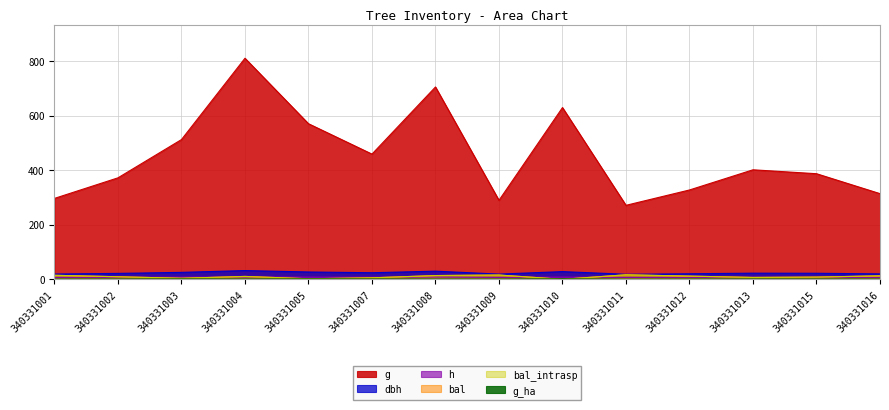

True or false: bal_intrasp has more than 1 interior local peaks.

True